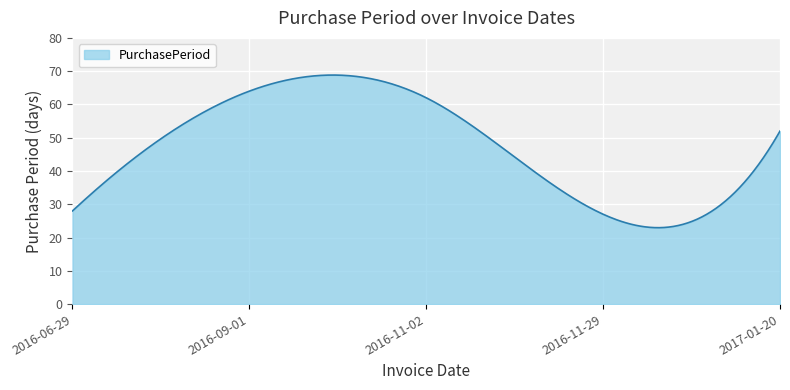

What is the maximum value shown in the chart?

68.8